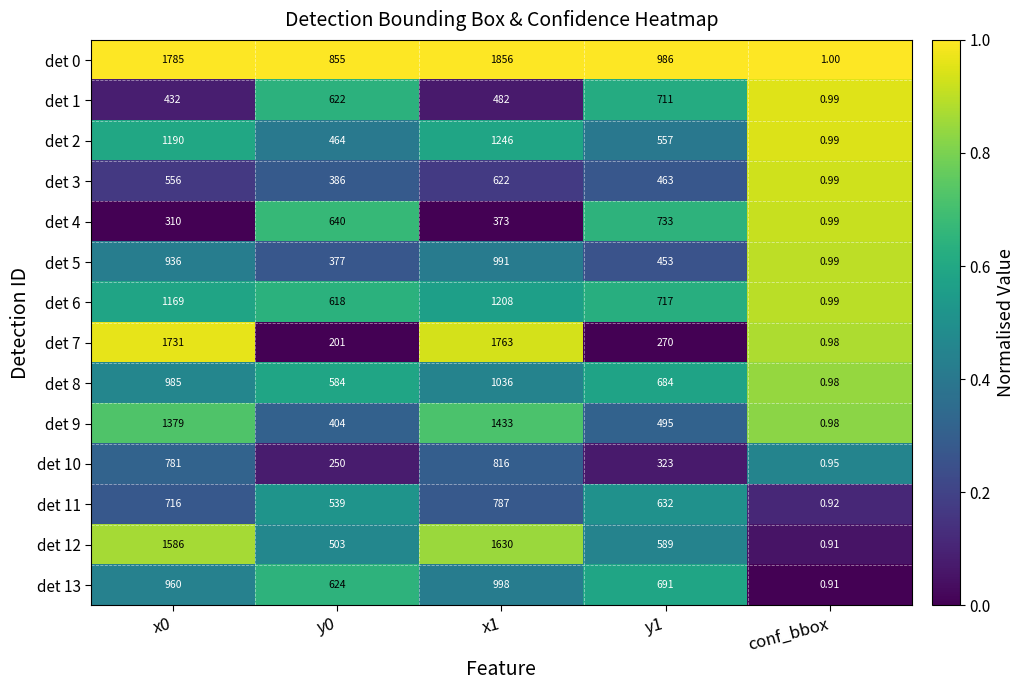

Is the value of det 13 at y1 greater than the value of det 9 at x1?

No